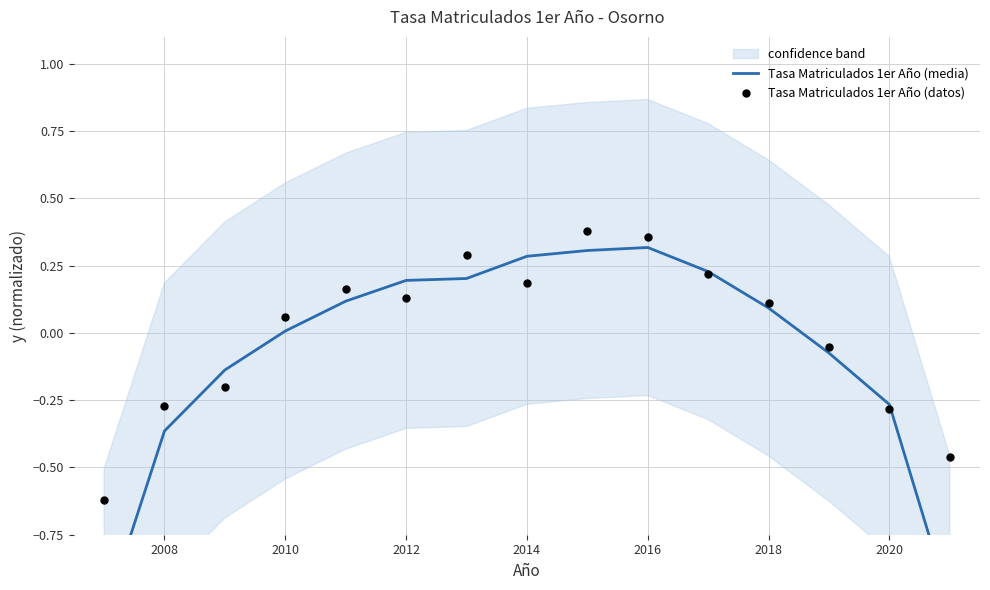

At how many categories does at least one series exceed 0?

9